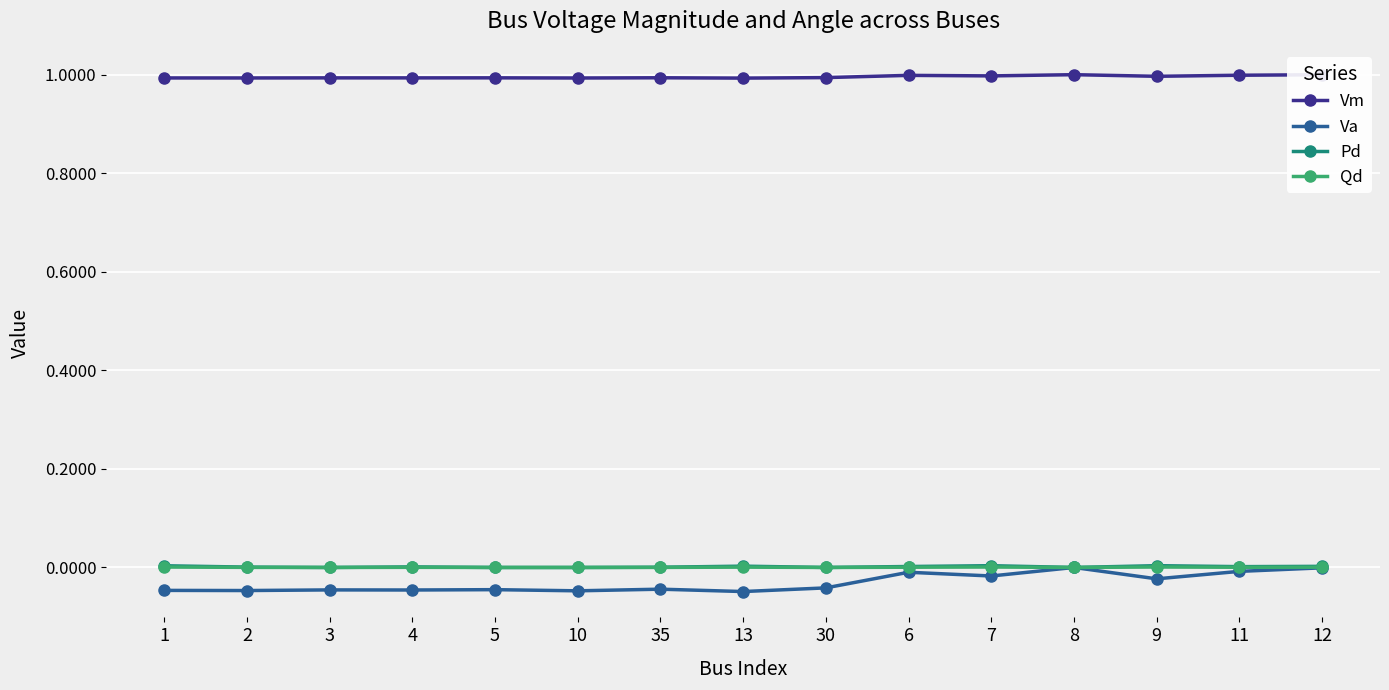

What position from the left is 9?

13